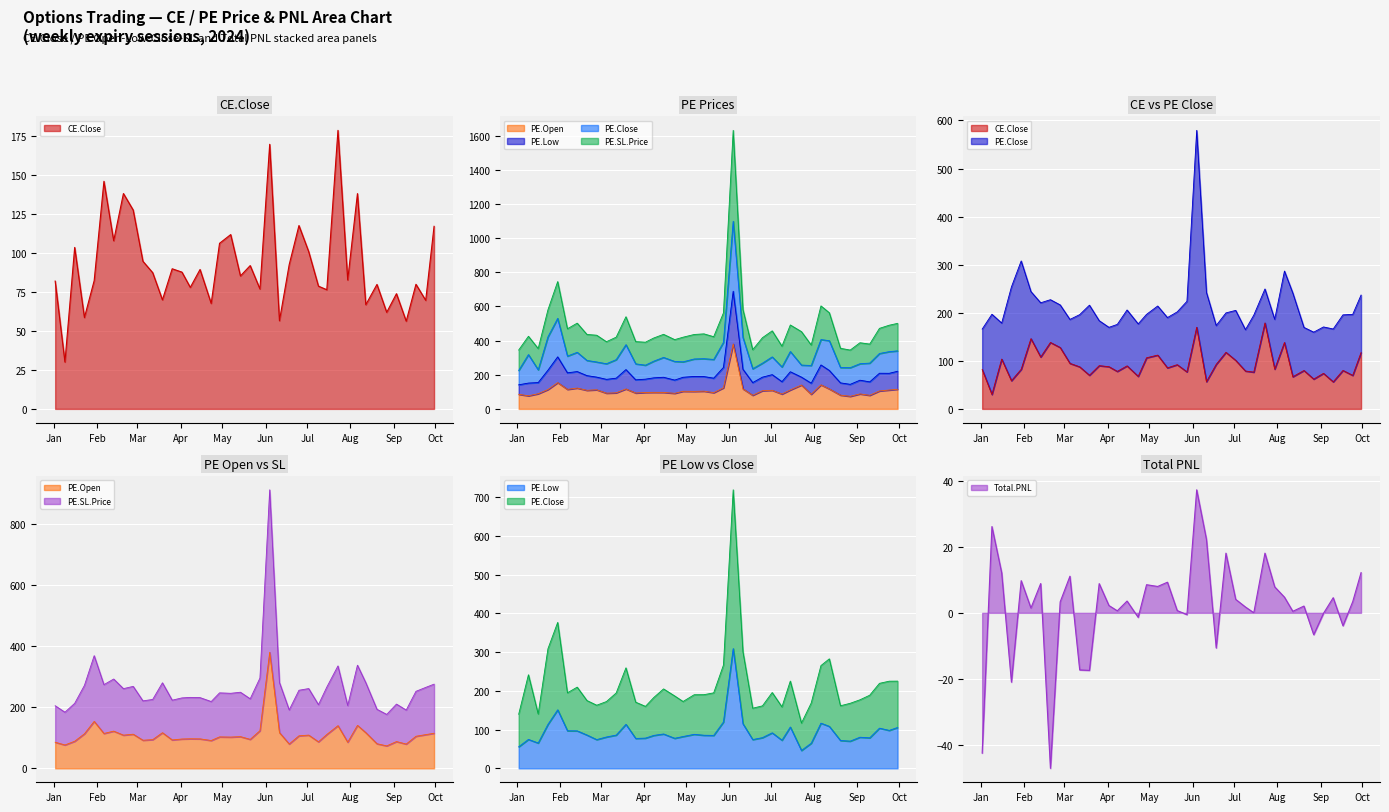

True or false: CE.Close and PE.SL.Price cross at least once.

False